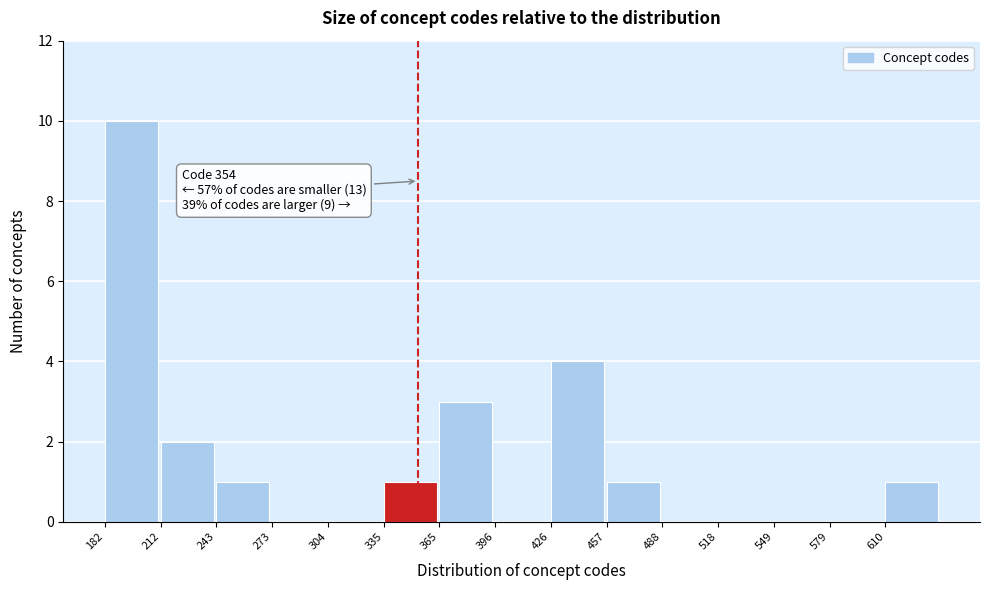

Which range on the x-axis has the tallest bar?

180 to 215